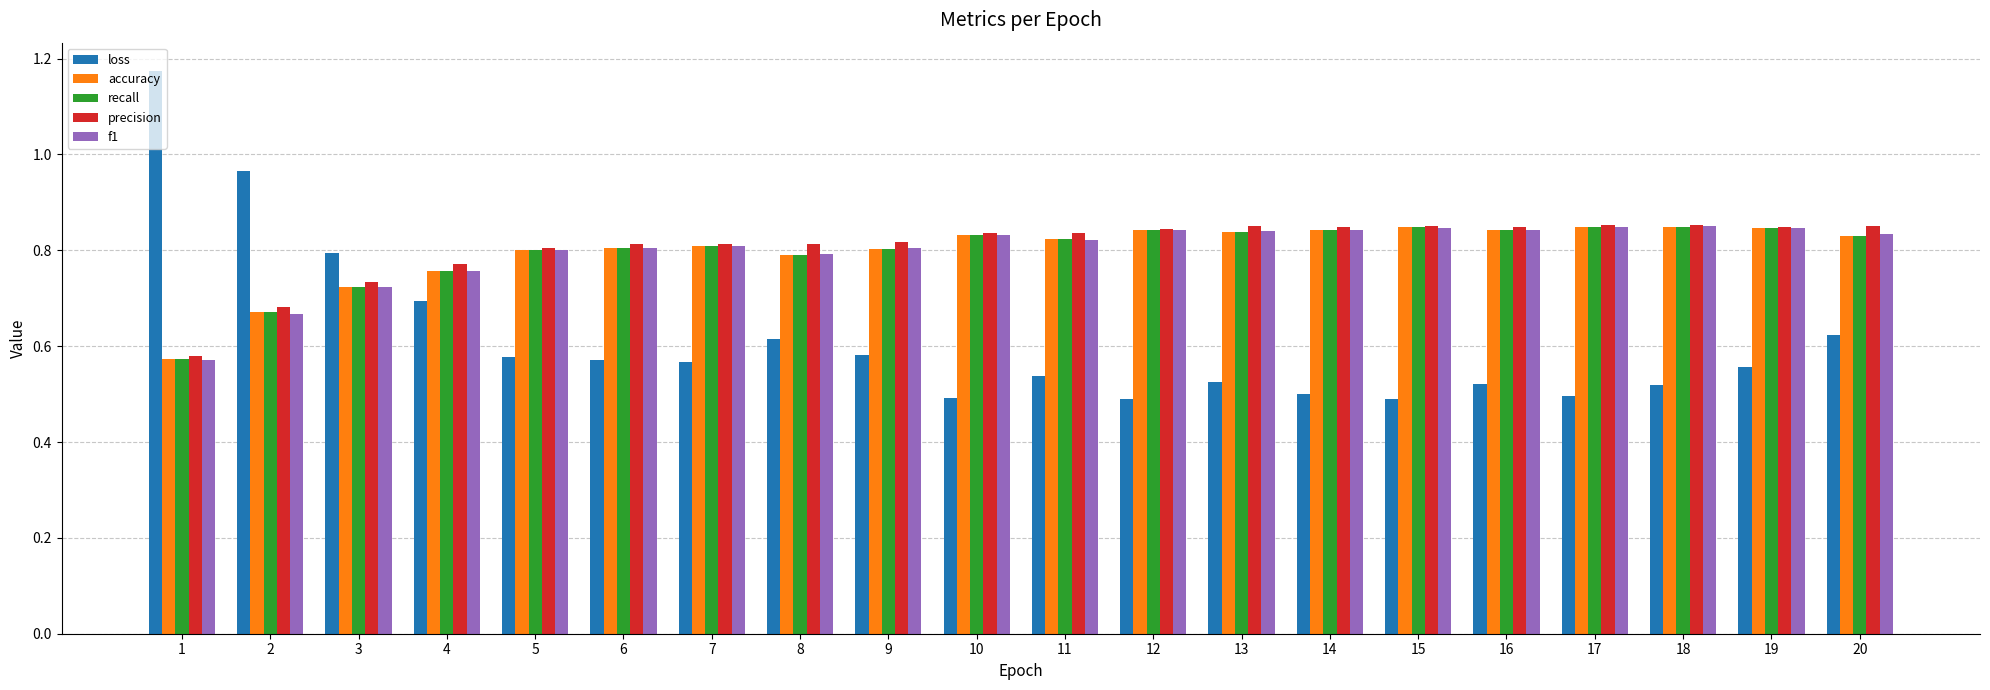

True or false: accuracy has a value of 0.8 at 11.

True